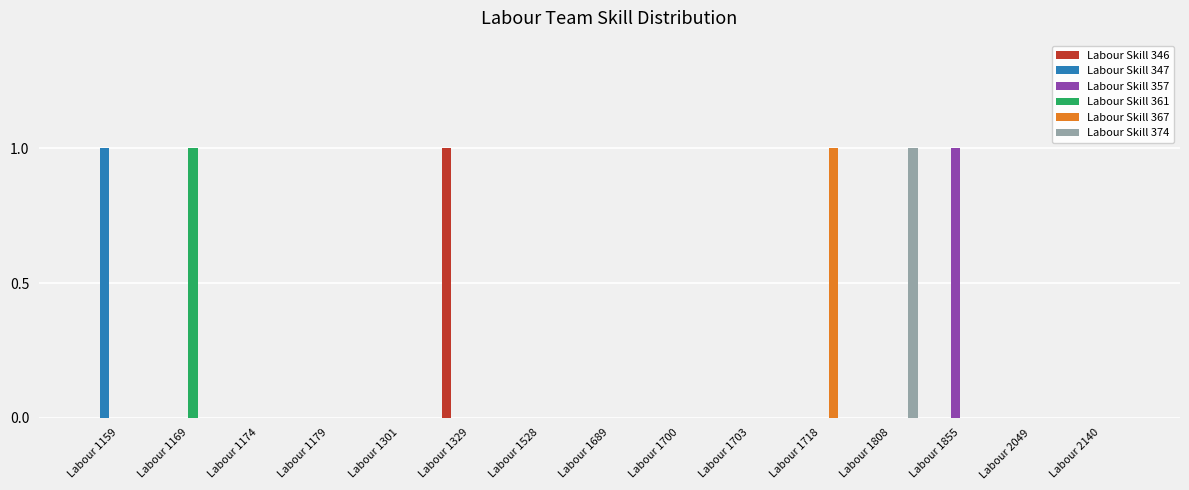

Is it true that Labour Skill 347 equals 0 at Labour 2049?

True